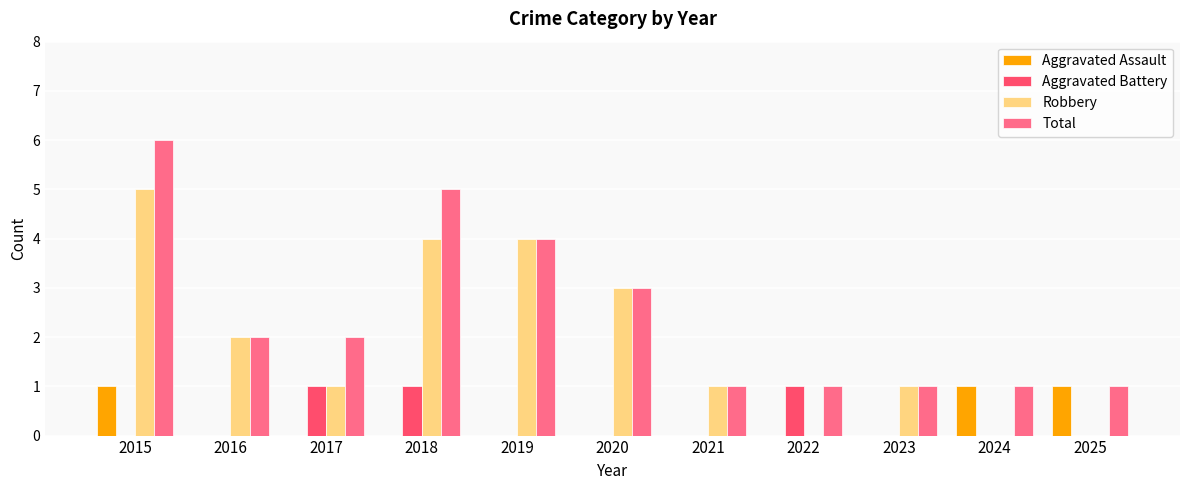

What is the highest value of the Robbery series?

5